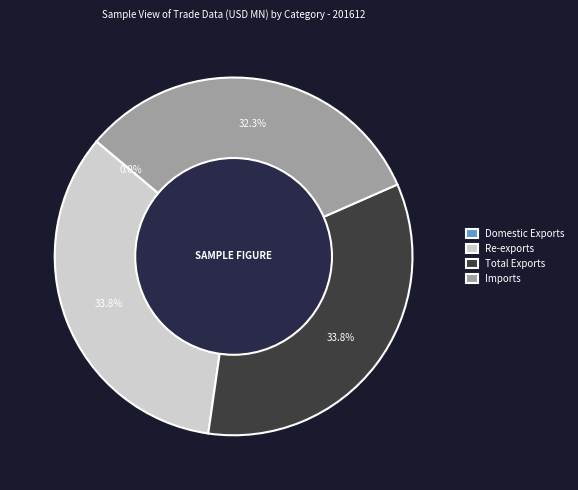

Is there any slice that represents more than half of the pie?

No